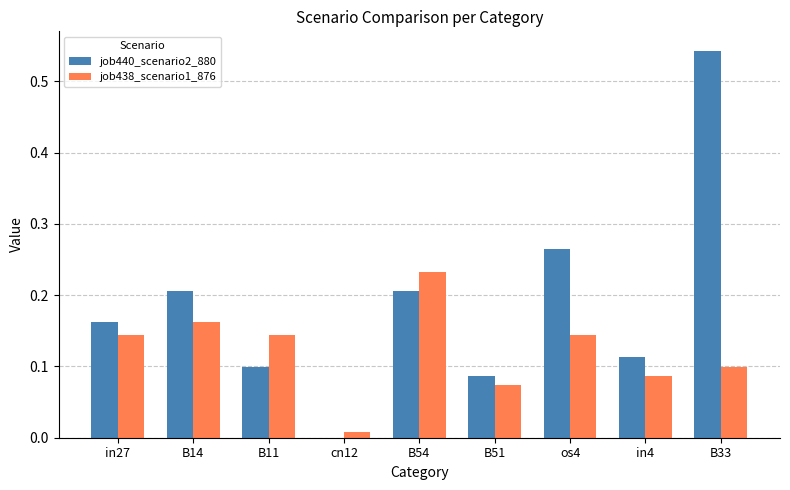

What is the sum of all job440_scenario2_880 values?

1.7